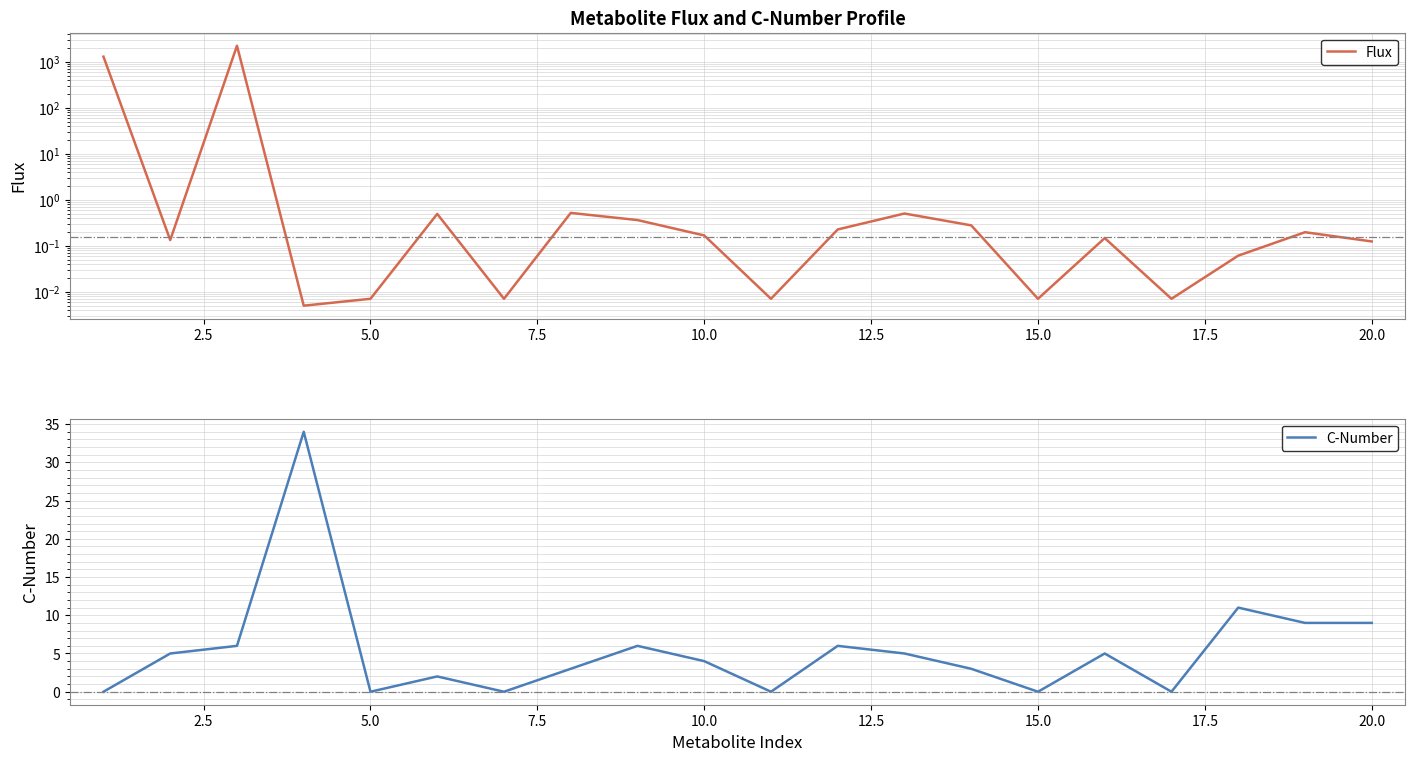

The C-Number series shows 9 at 20.0. True or false?

True